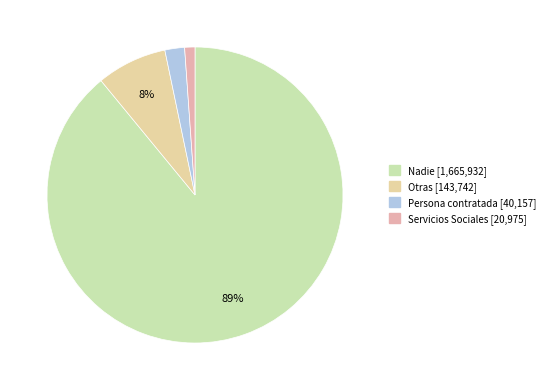

To the nearest percent, what percentage of the pie is Servicios Sociales?

1%